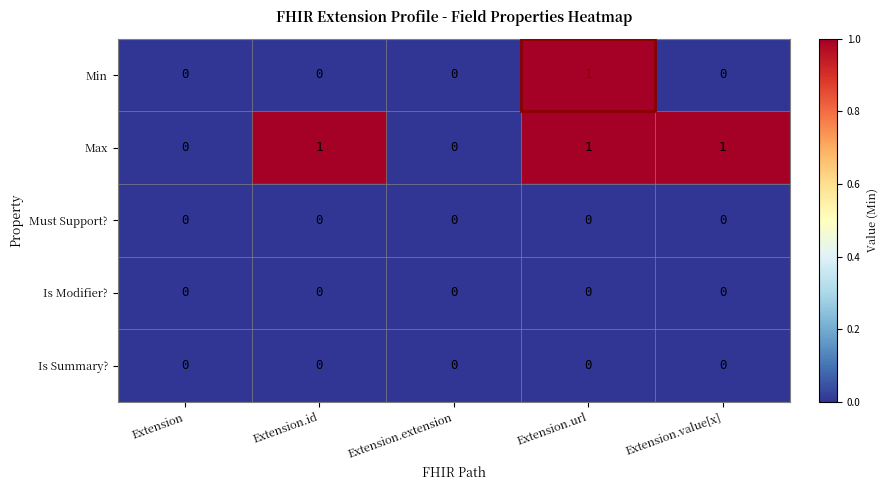

At which category is the sum across all series the highest?

Extension.url